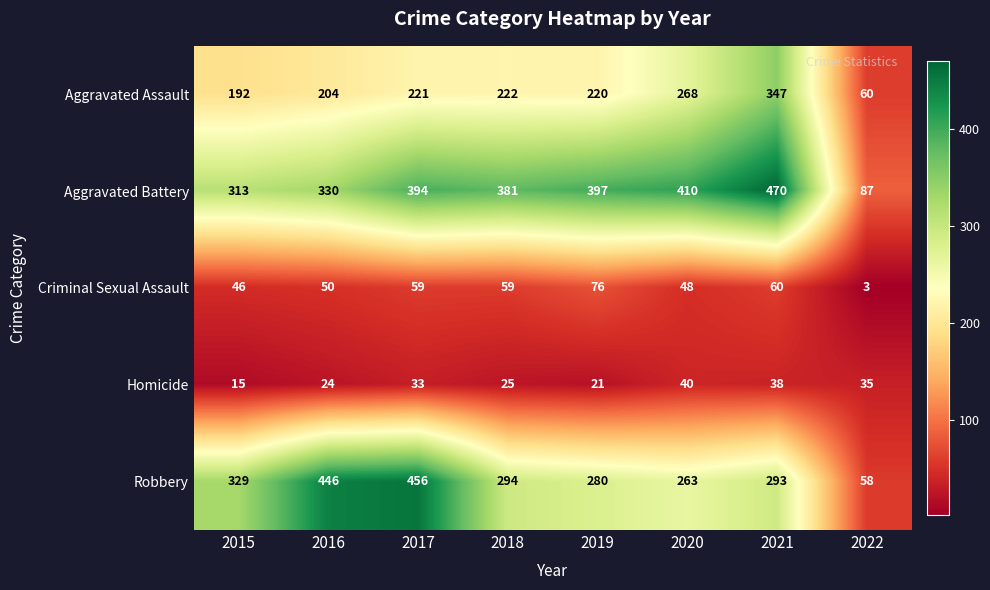

What is the minimum value shown in the chart?

3